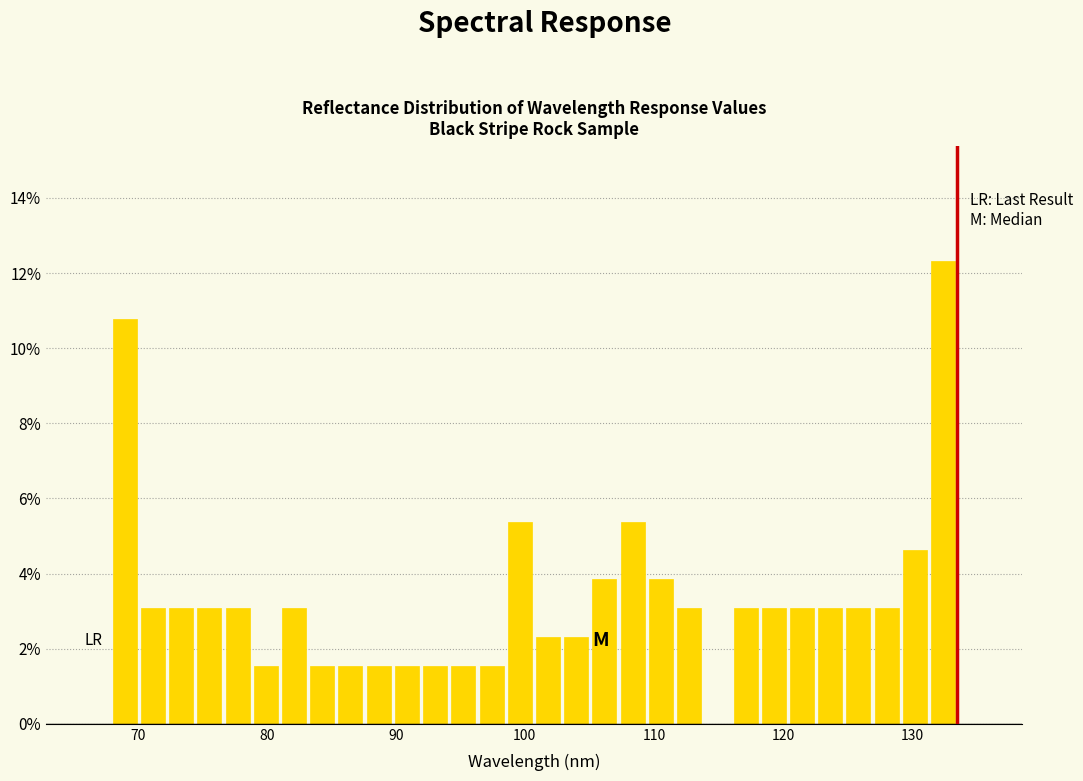

Read against the x-axis, roughly where is the centre of the tallest bar?

132